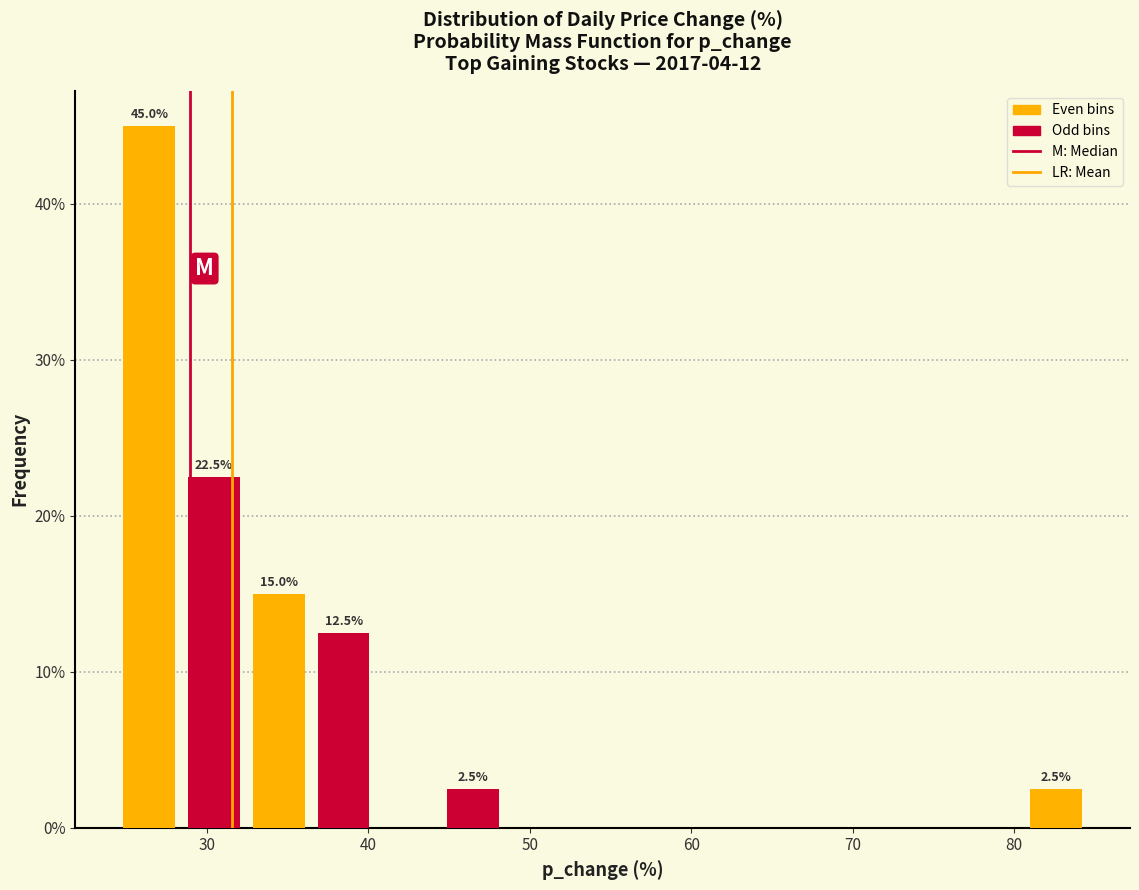

Over which range of the x-axis is the bar tallest?

24 to 28